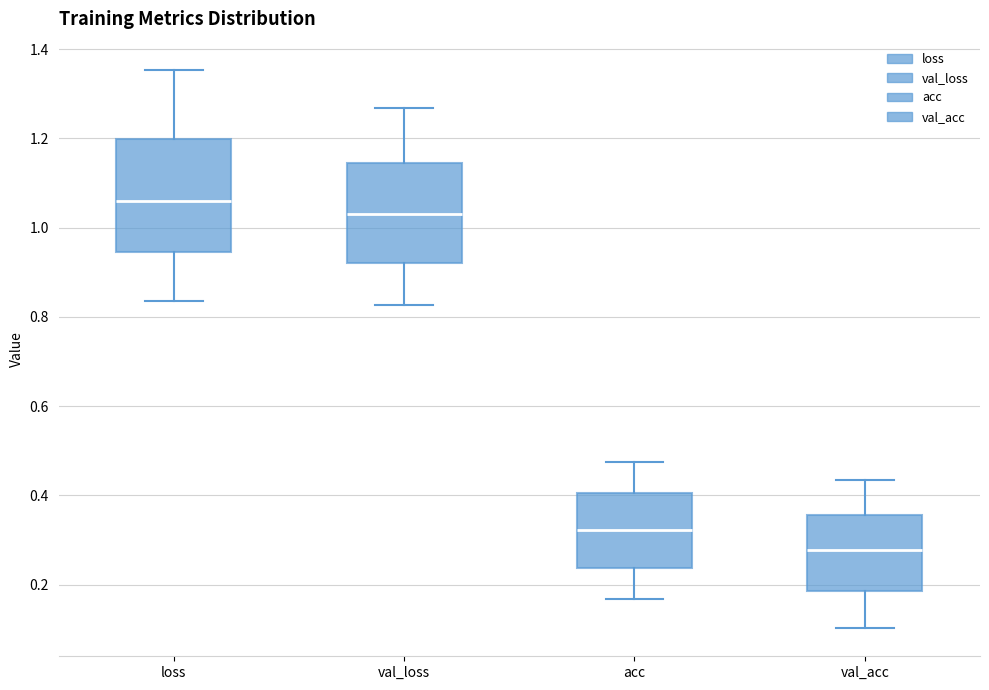

Comparing the boxes themselves (not the whiskers), which one is the tallest?

loss